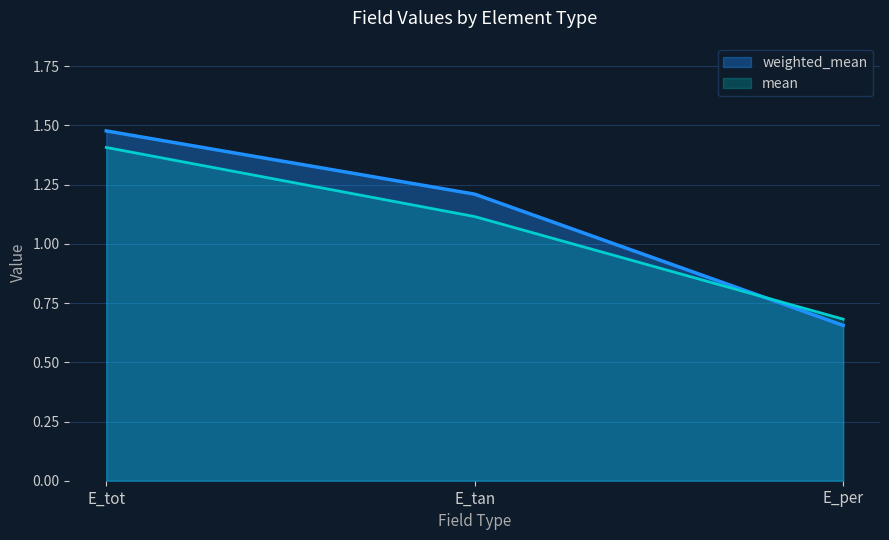

Where is mean nearest to the value 1?

E_tan